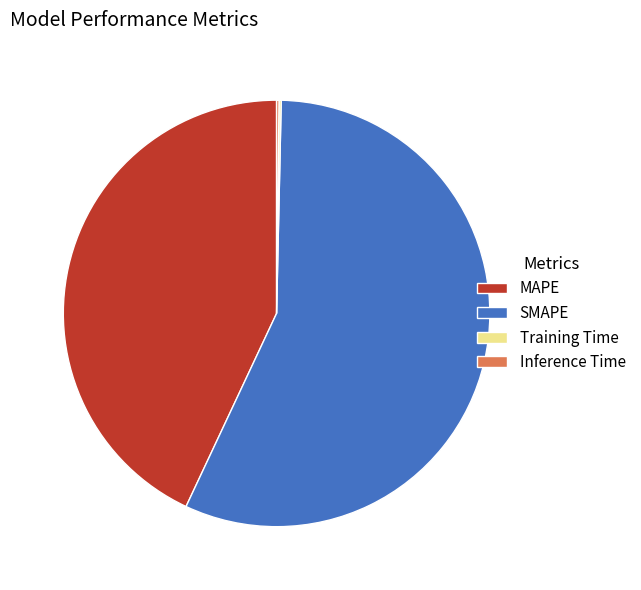

Is it true that SMAPE is 57% of the pie?

True